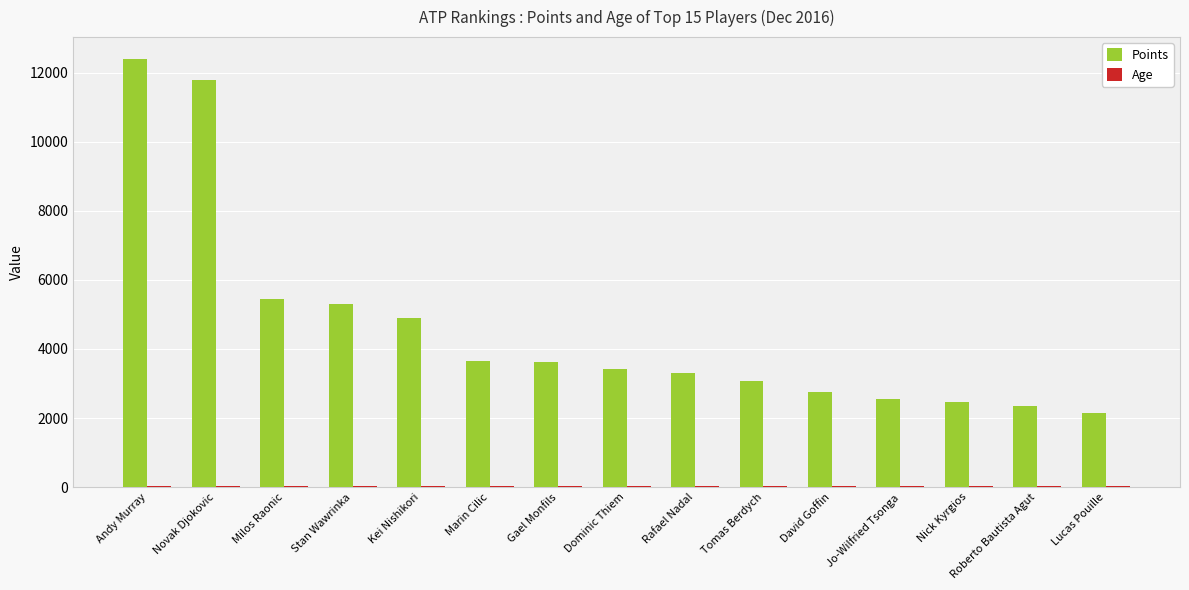

At which category is the sum across all series the highest?

Andy Murray